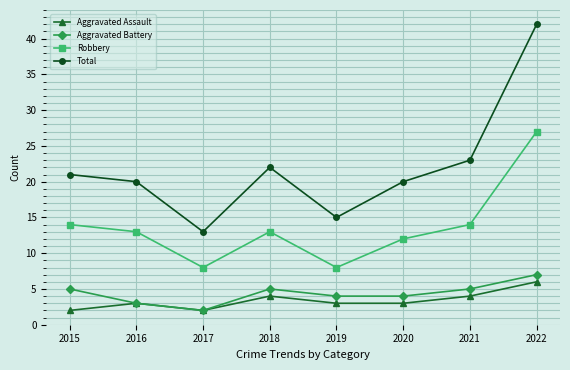

Rank the series by their maximum value, from lowest to highest.

Aggravated Assault, Aggravated Battery, Robbery, Total